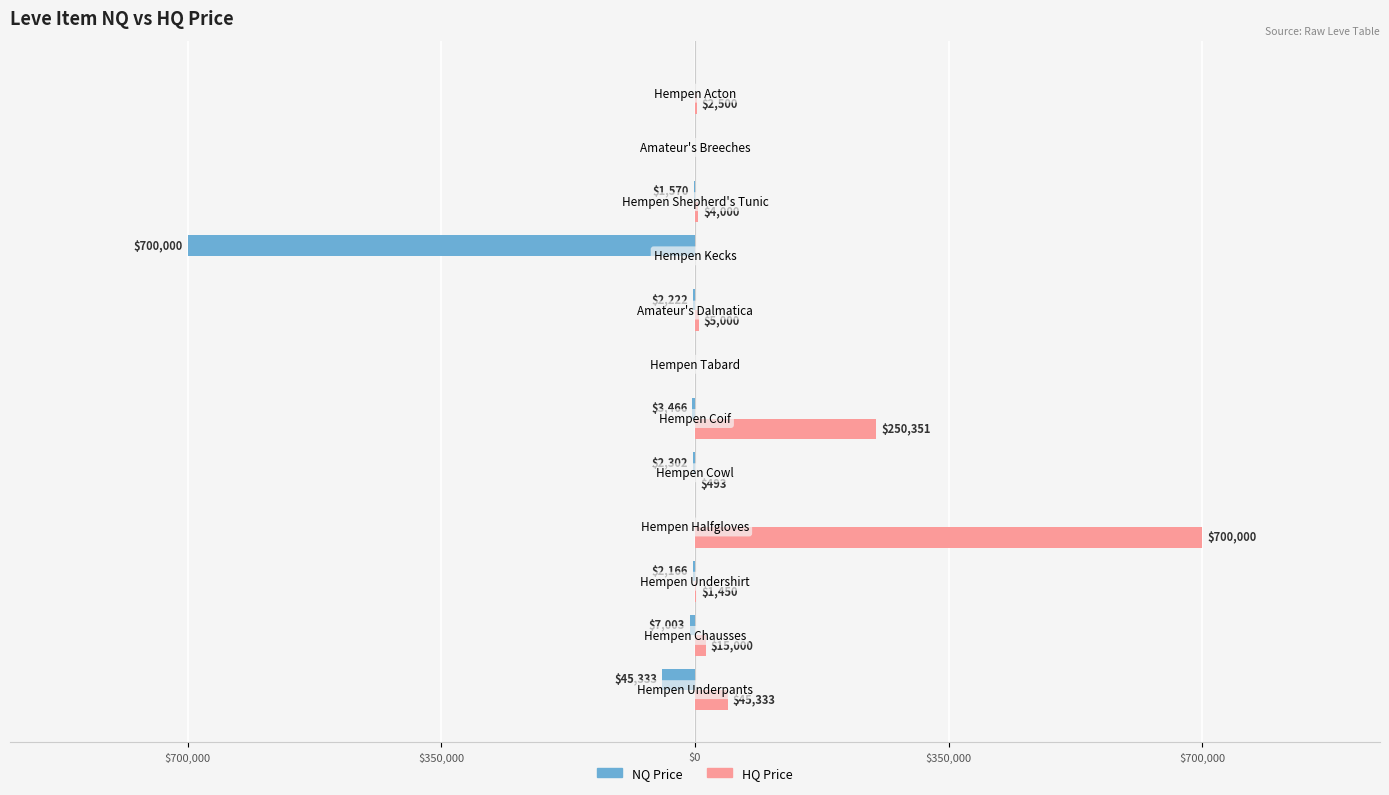

What are all the series names shown in the legend?

NQ Price, HQ Price